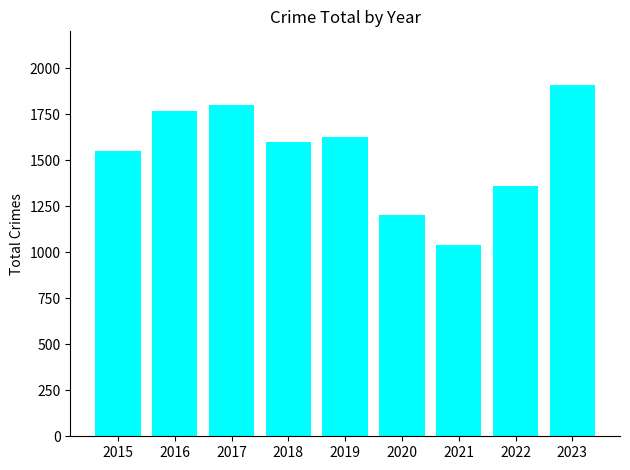

What is the difference between the values at 2019 and 2017?

174